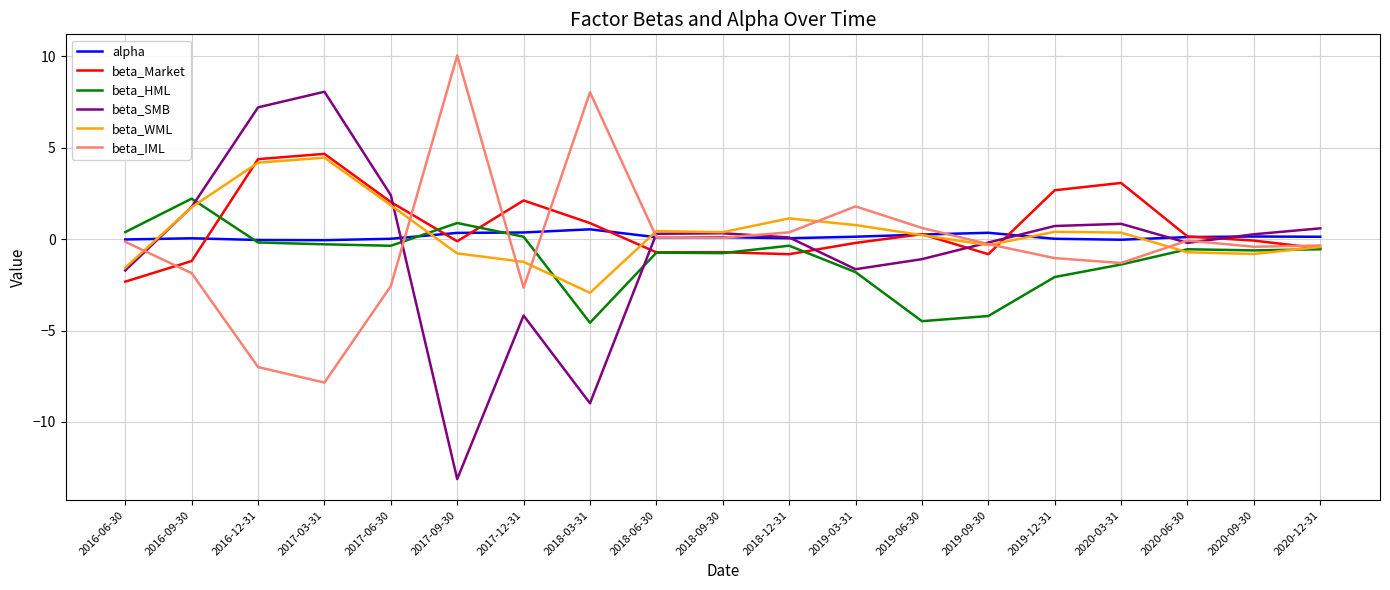

What is the maximum value shown in the chart?

10.1